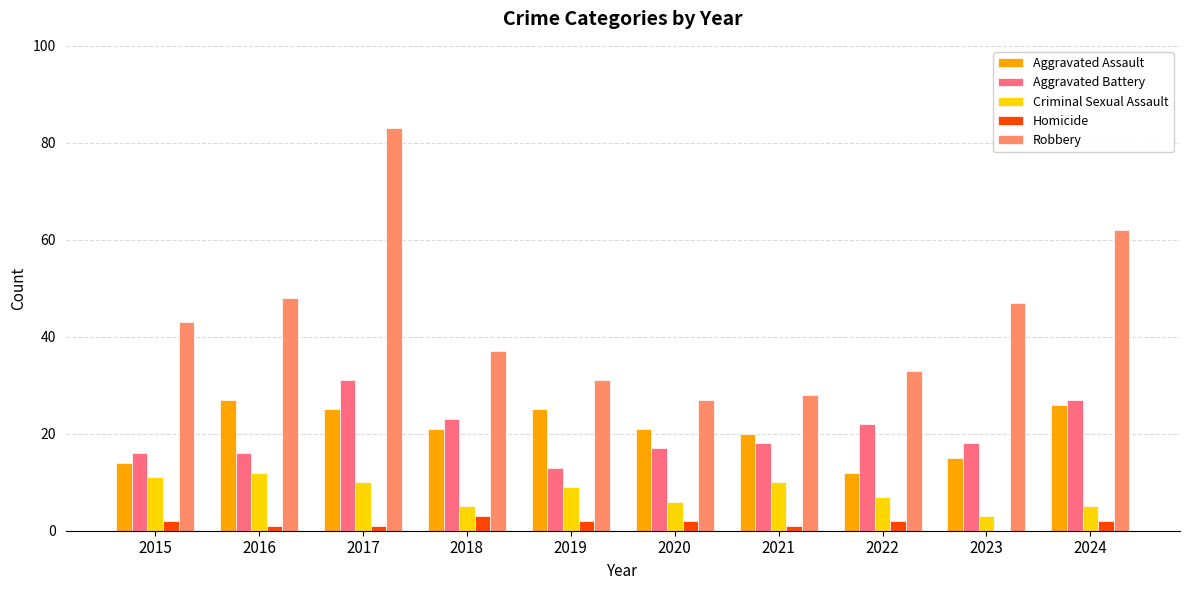

Which category has the highest value in the Robbery series?

2017